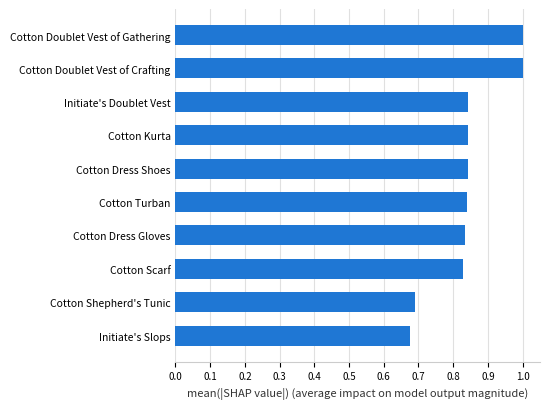

Count the values in the range 0 to 1.

10